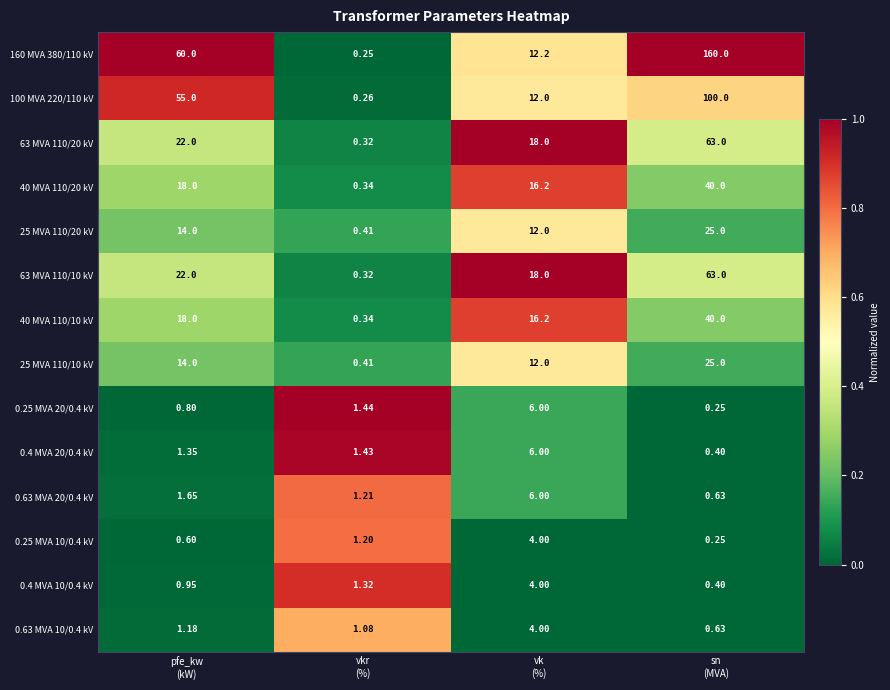

What is the spread (max minus min) of values at pfe_kw
(kW)?

59.4